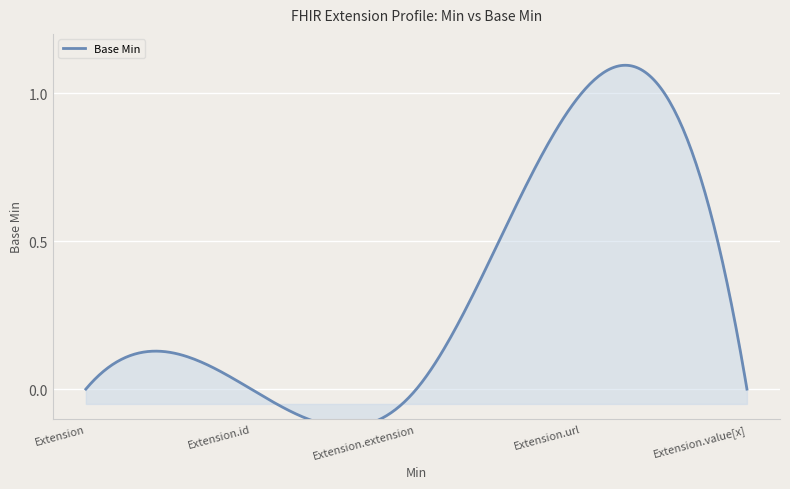

Rank the categories by value from lowest to highest.

Extension, Extension.id, Extension.extension, Extension.value[x], Extension.url